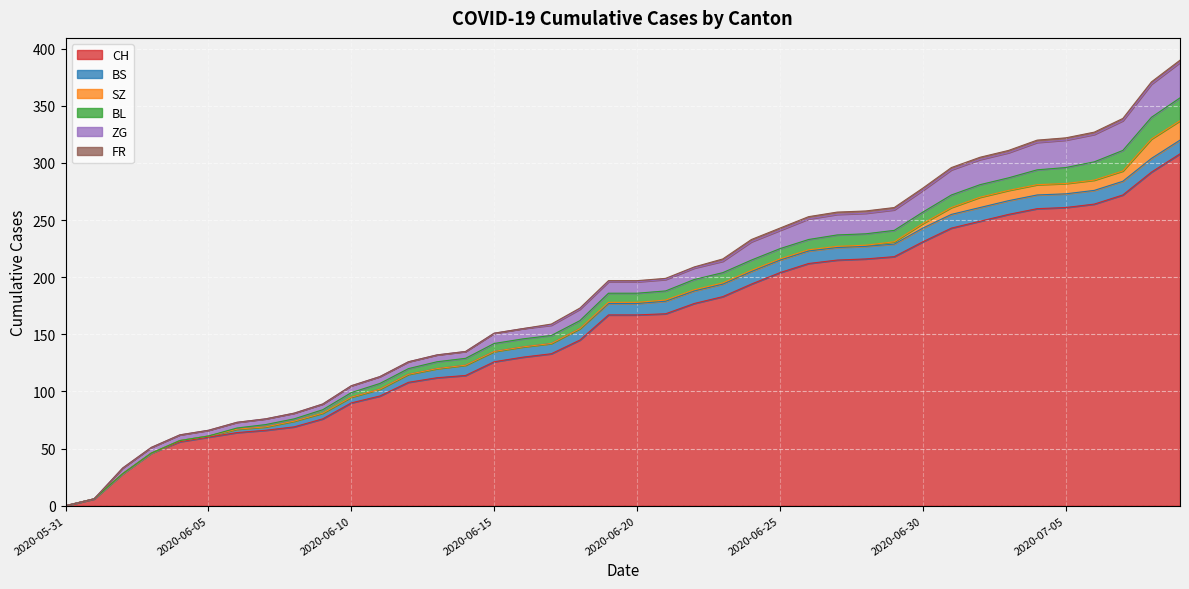

What is the average value of the SZ series?

3